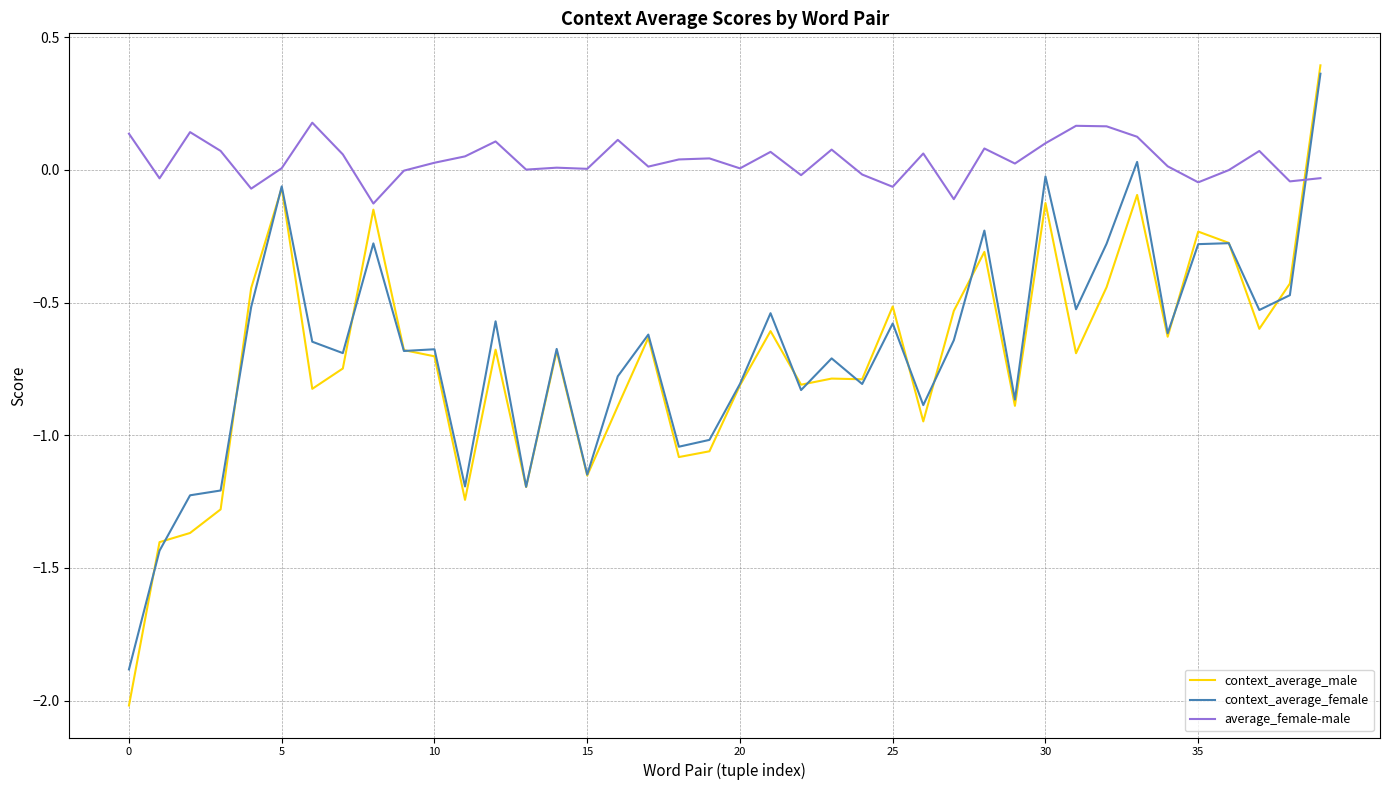

Which series has the largest range (max minus min)?

context_average_male